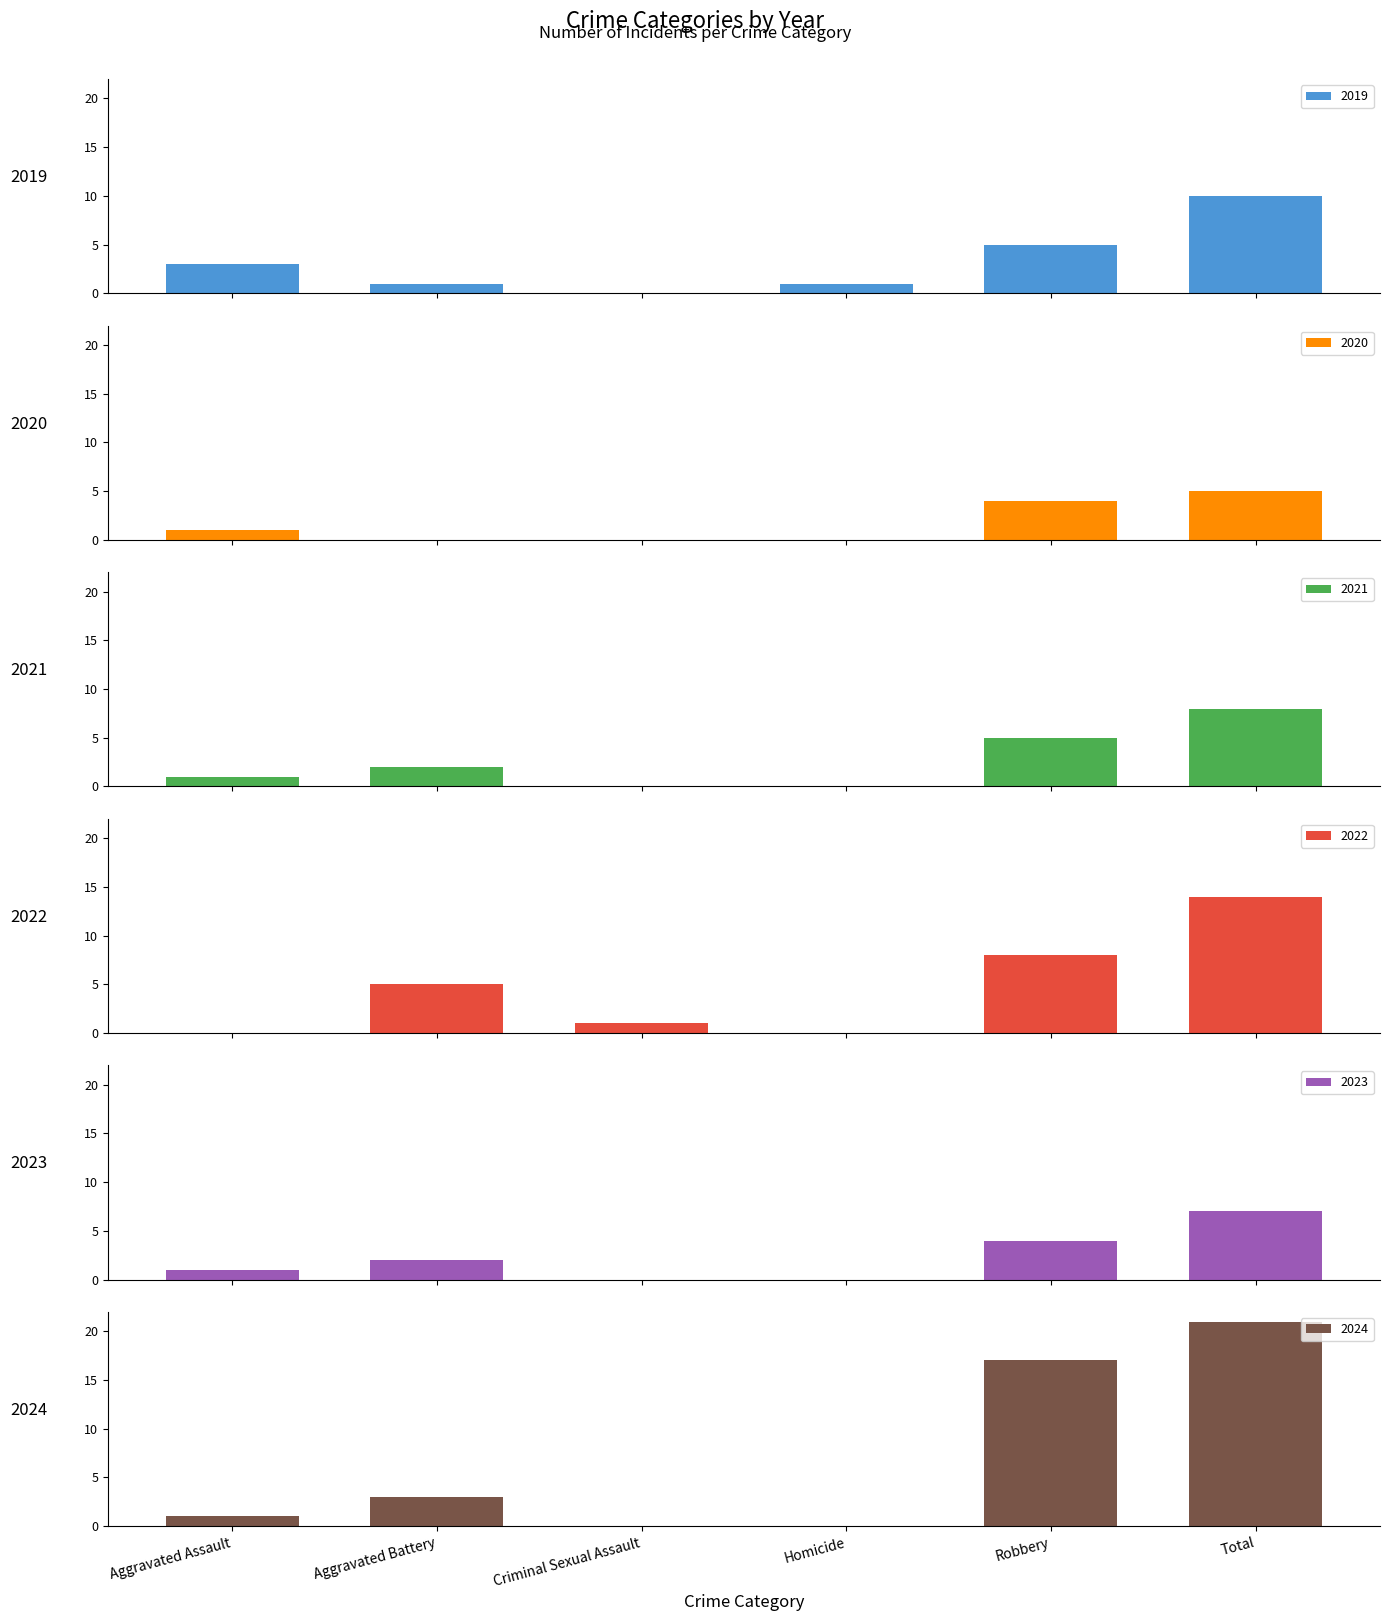

Rank the categories by 2020 value from lowest to highest.

Aggravated Battery, Criminal Sexual Assault, Homicide, Aggravated Assault, Robbery, Total